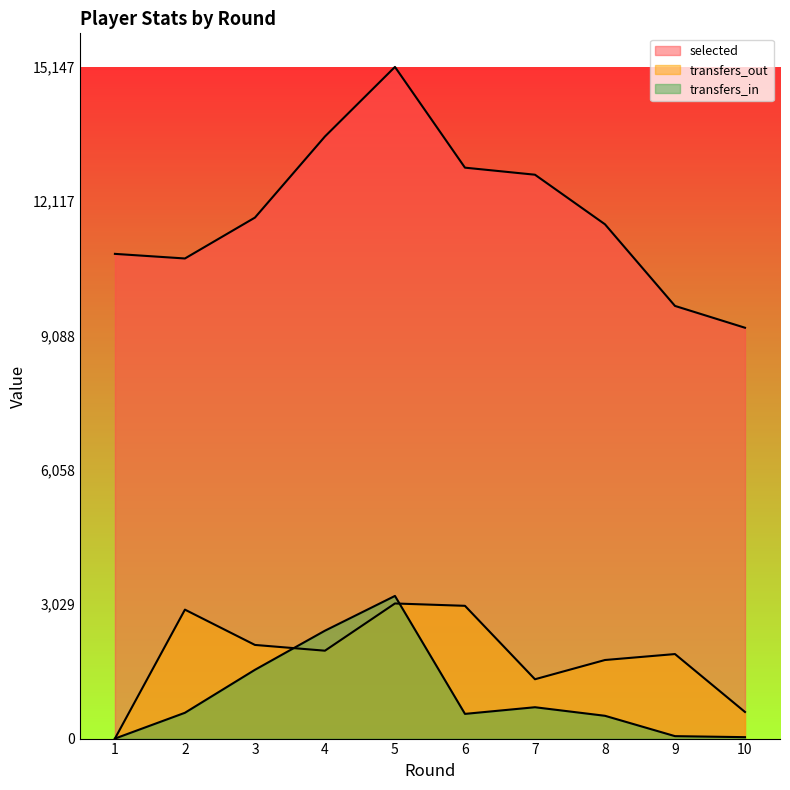

Which category has the lowest value in the transfers_in series?

1